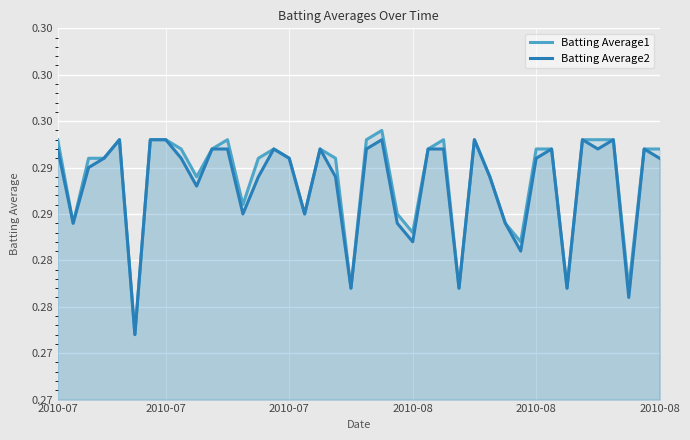

Does the chart display data point markers on the line(s)?

No